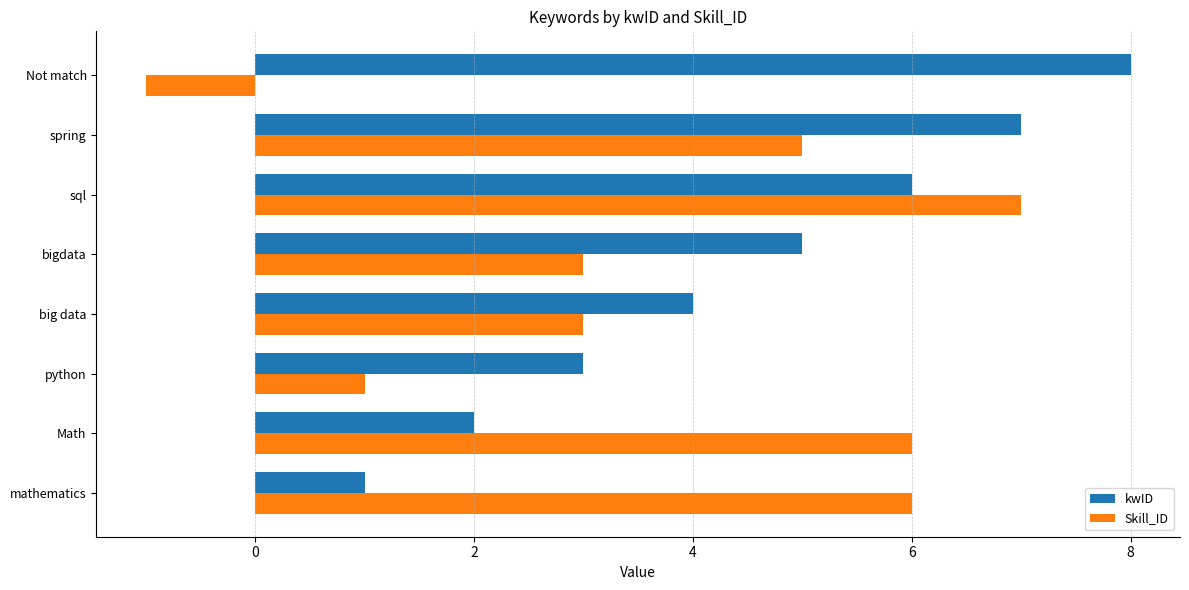

How many data points in kwID are less than 5?

4